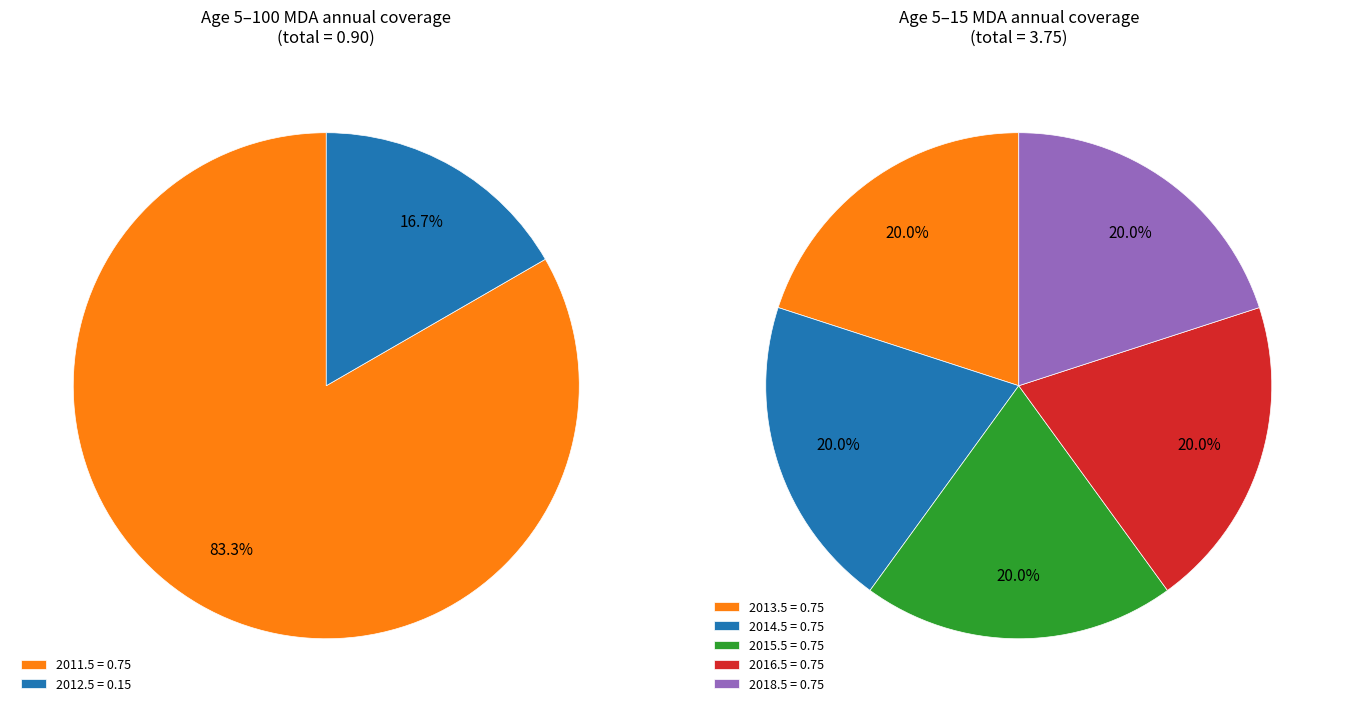

To the nearest percent, what portion does 2011.5 represent?

83%